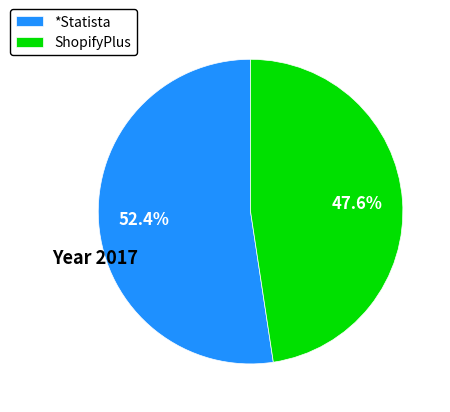

Does any single category account for the majority?

Yes